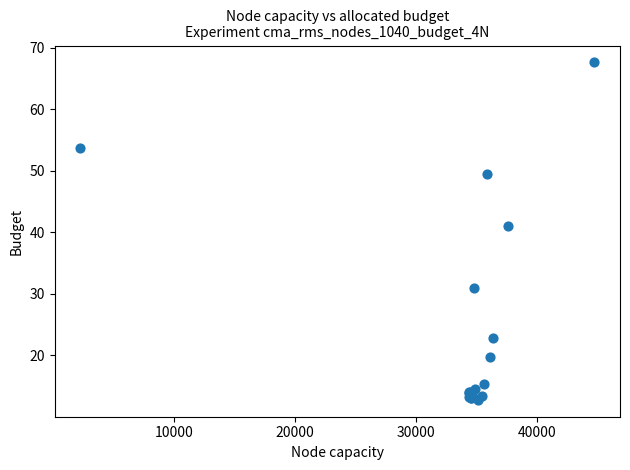

What Y value in the scatter plot is closest to 40?

41.1